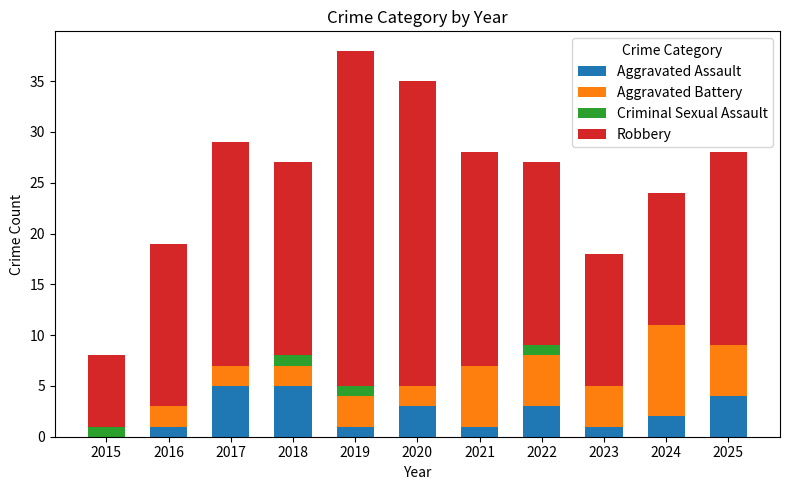

What is the maximum value for Aggravated Assault?

5